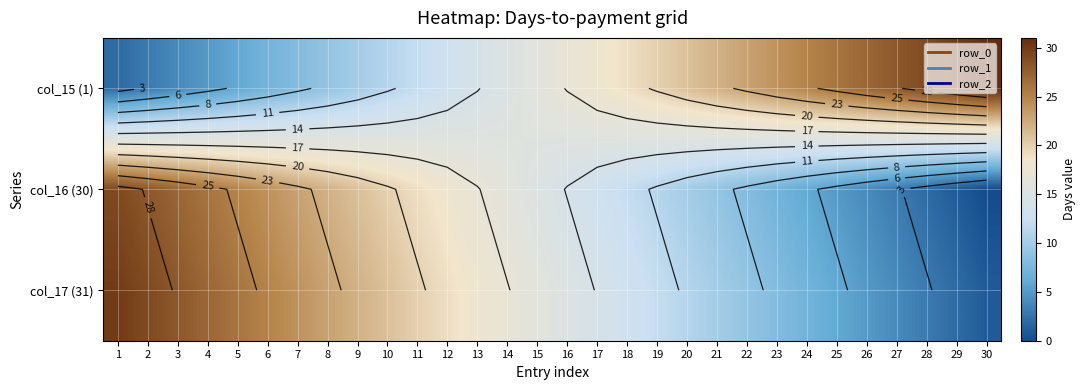

How many data points in col_17 (31) are less than 16?

15